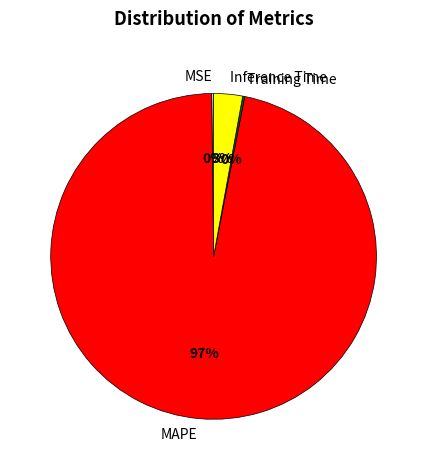

What is the largest slice in the pie chart?

MAPE